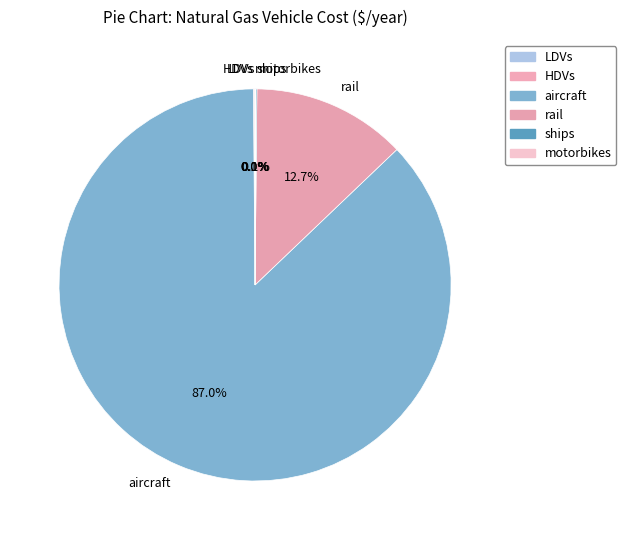

What is the largest slice in the pie chart?

aircraft